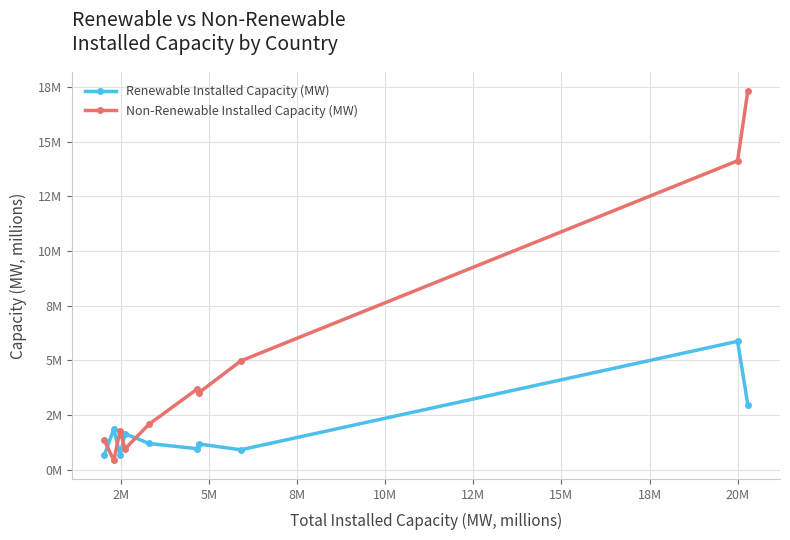

What is the value of the Non-Renewable Installed Capacity (MW) point at the 9th from the left?

14.1